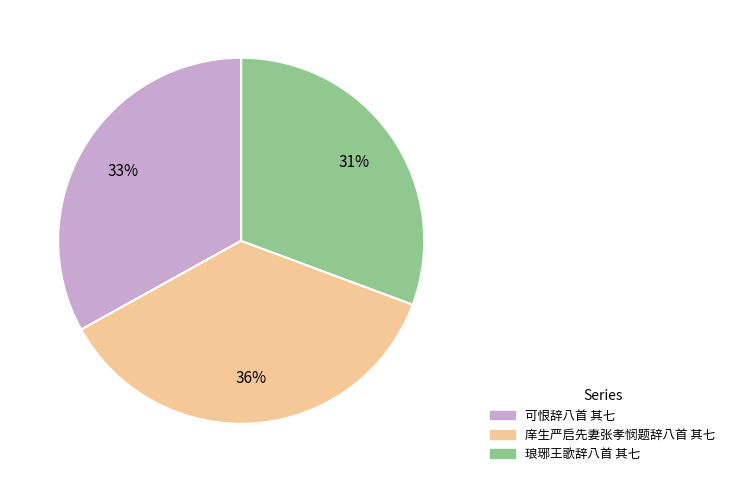

Which has a higher value, 庠生严启先妻张孝悯题辞八首 其七 or 可恨辞八首 其七?

庠生严启先妻张孝悯题辞八首 其七